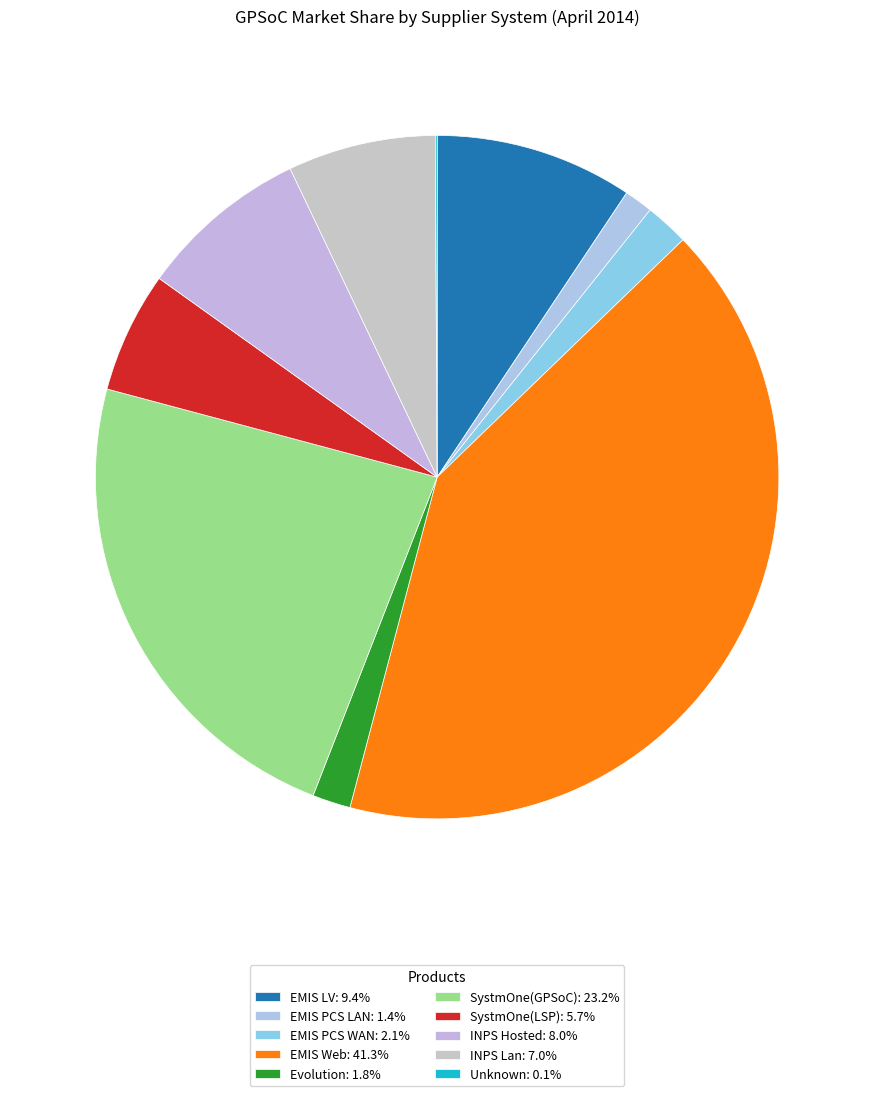

Count the number of slices in the pie.

10